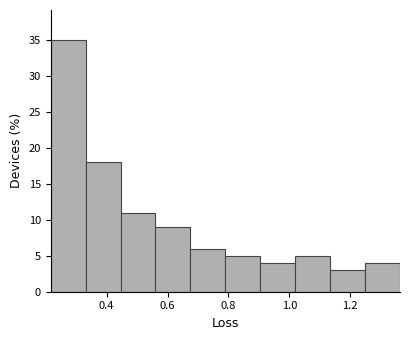

What is the height of the bar covering 1.14 to 1.24 on the x-axis? Neither the bar edges nor the heights are printed on the chart, so give them approximately, as read against the axes.

3